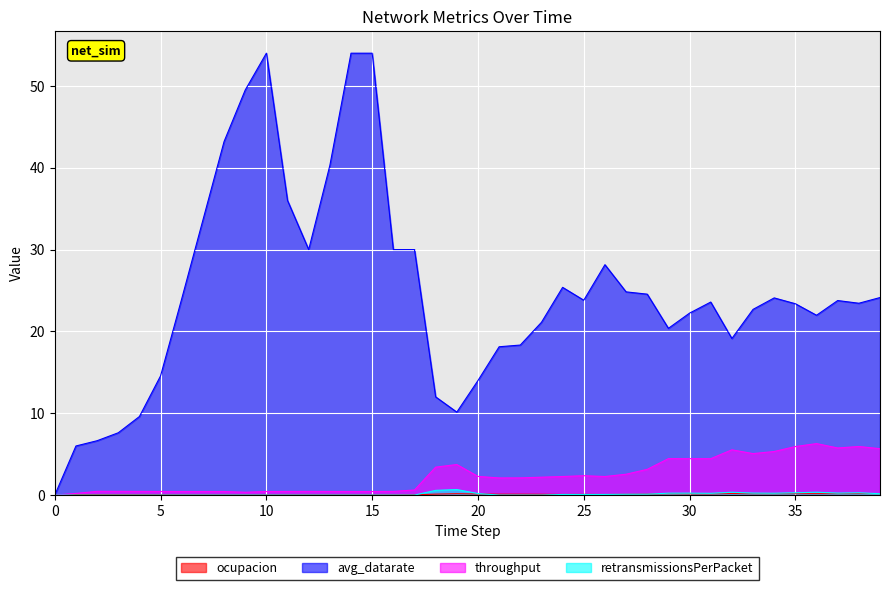

Reading left to right, transcribe all the data shown in this chart.

ocupacion: 0.0	0.1	0.1	0.1	0.0	0.0	0.0	0.0	0.0	0.0	0.0	0.0	0.0	0.0	0.0	0.0	0.0	0.0	0.1	0.2	0.1	0.1	0.1	0.1	0.1	0.1	0.1	0.1	0.1	0.2	0.1	0.1	0.2	0.2	0.2	0.2	0.2	0.2	0.2	0.2
avg_datarate: 0.0	6.0	6.6	7.6	9.6	14.6	24.0	33.6	43.2	49.5	54.0	36.0	30.0	40.3	54.0	54.0	30.0	30.0	12.0	10.1	14.0	18.1	18.3	21.1	25.4	23.8	28.2	24.8	24.6	20.4	22.2	23.6	19.1	22.7	24.1	23.4	22.0	23.8	23.4	24.1
throughput: 0.0	0.2	0.5	0.5	0.4	0.4	0.4	0.4	0.4	0.3	0.4	0.4	0.4	0.4	0.4	0.4	0.4	0.6	3.4	3.7	2.3	2.1	2.1	2.2	2.3	2.4	2.3	2.5	3.1	4.5	4.4	4.4	5.5	5.1	5.3	5.9	6.3	5.8	5.9	5.7
retransmissionsPerPacket: 0.0	0.0	0.0	0.0	0.0	0.0	0.0	0.0	0.0	0.0	0.0	0.0	0.0	0.0	0.0	0.0	0.0	0.0	0.6	0.7	0.2	0.0	0.0	0.0	0.1	0.1	0.1	0.1	0.1	0.2	0.2	0.2	0.3	0.2	0.2	0.3	0.3	0.2	0.3	0.2